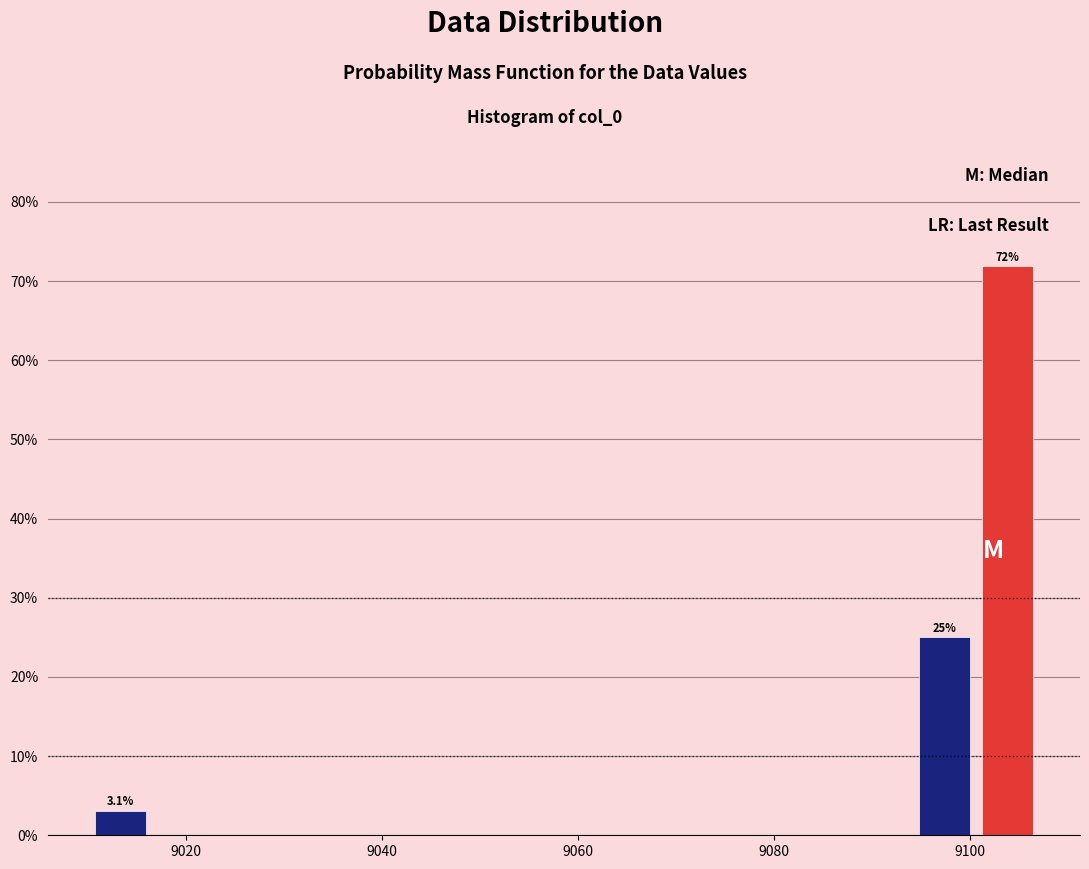

Around what value on the x-axis is the tallest bar? Give the approximate position of its centre, as read against the axis.

9104